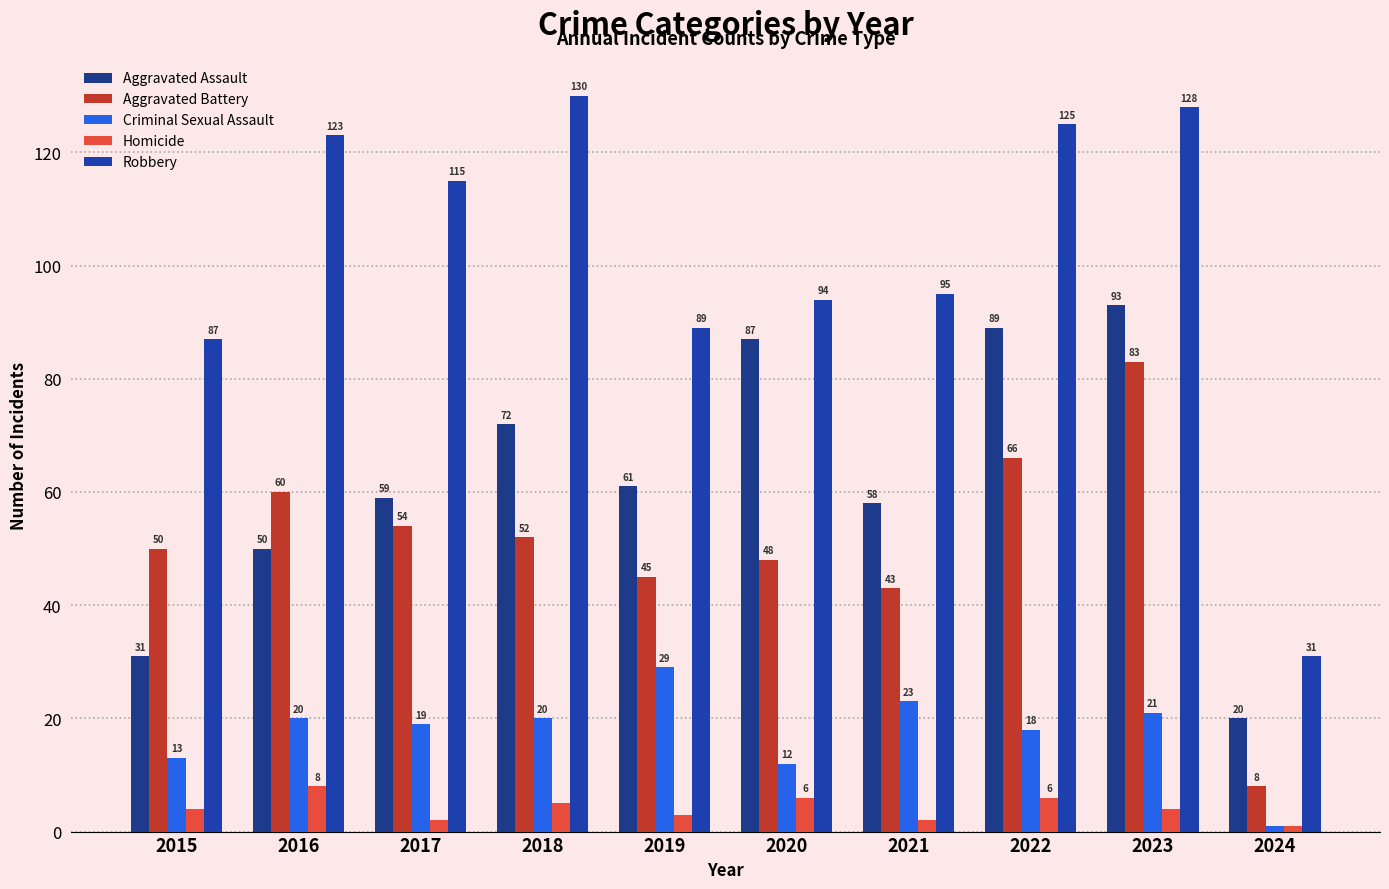

At 2021, list the series in order from smallest to largest.

Homicide, Criminal Sexual Assault, Aggravated Battery, Aggravated Assault, Robbery